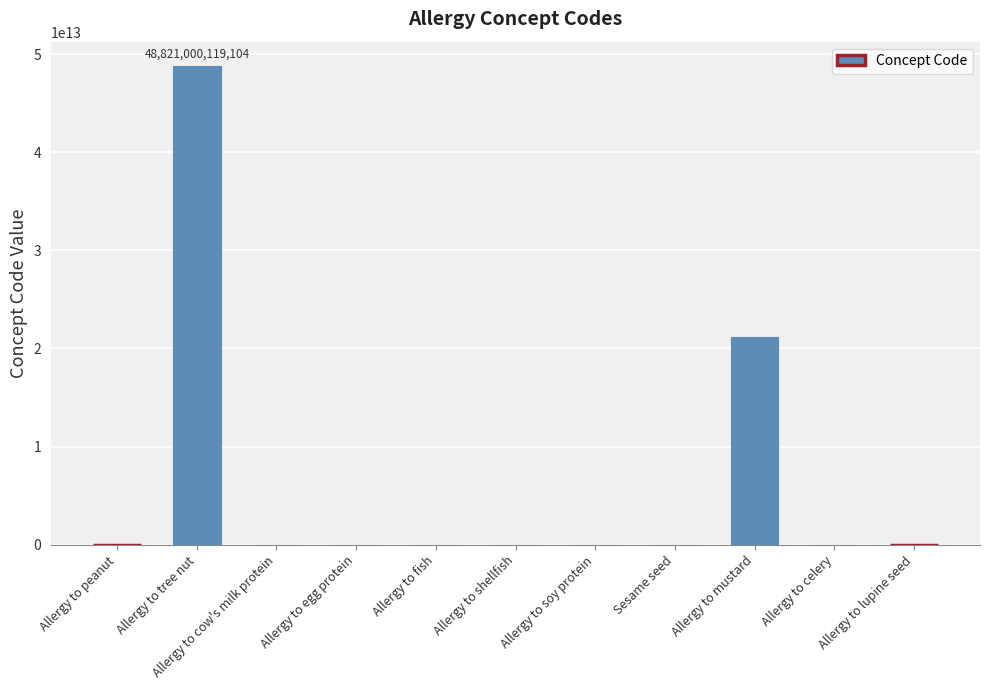

Which category has the highest value across all series?

Allergy to tree nut